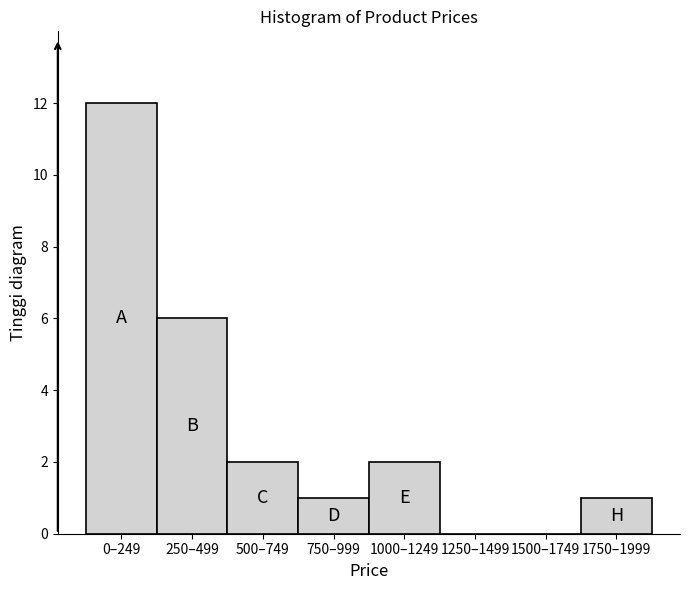

Reading left to right, extract all data points from this chart.

0–249=12	250–499=6	500–749=2	750–999=1	1000–1249=2	1250–1499=0	1500–1749=0	1750–1999=1